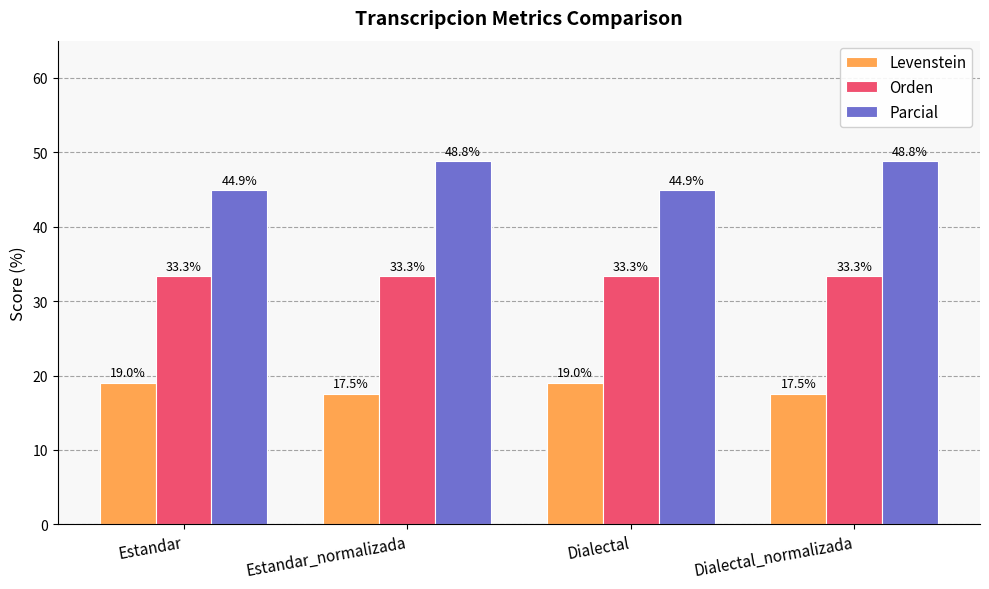

Rank the series by their average value, from lowest to highest.

Levenstein, Orden, Parcial